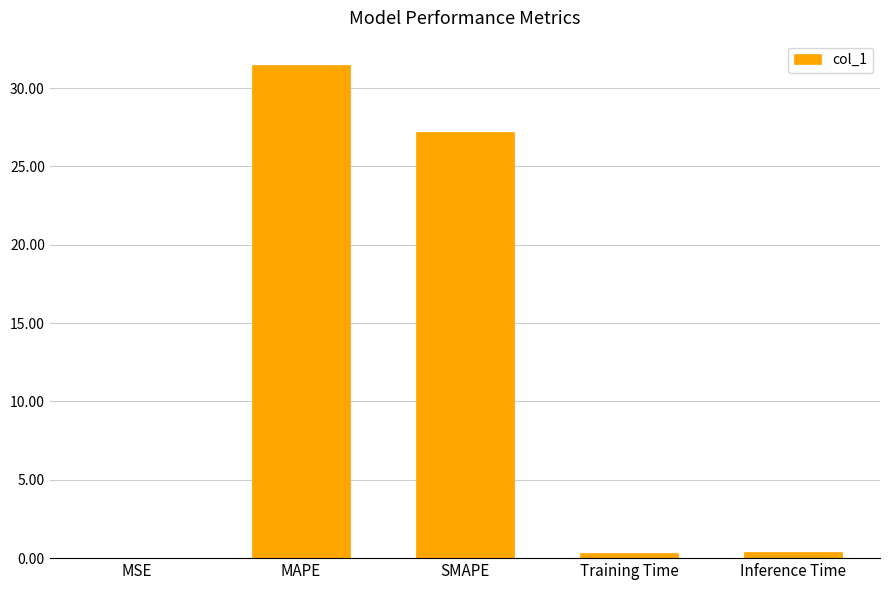

Are the bars horizontal?

No